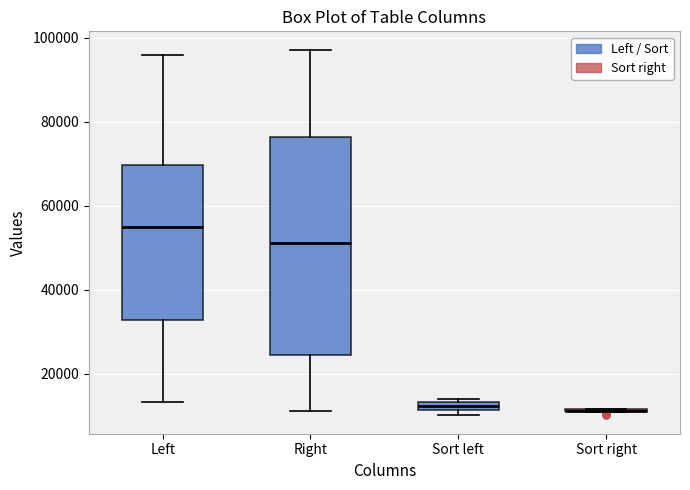

Where does the median line of the box for Right sit on the y-axis? The values are not printed on the chart, so give them approximately, as read against the axis.

52000